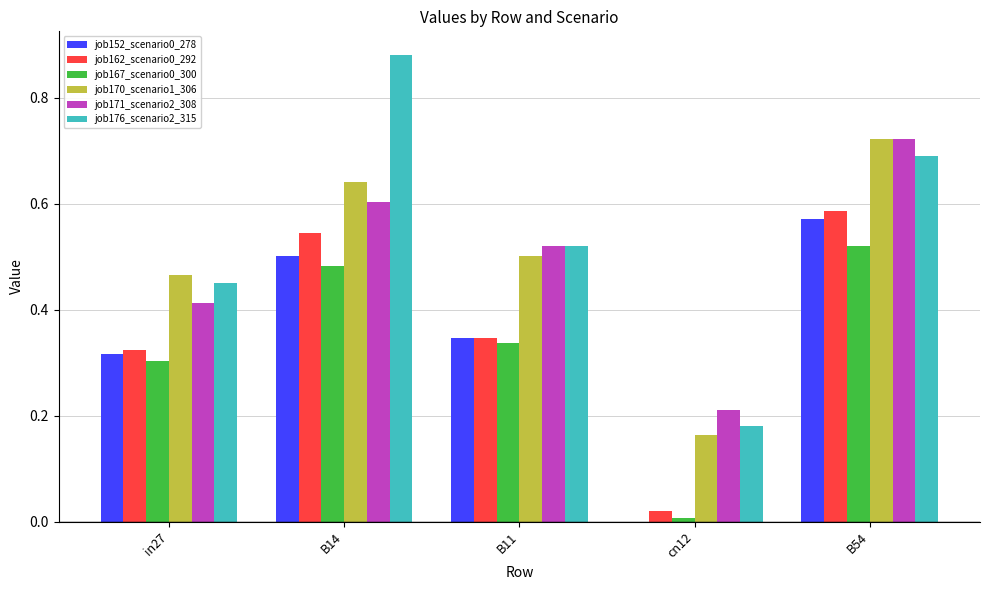

What is the sum of all job152_scenario0_278 values?

1.7